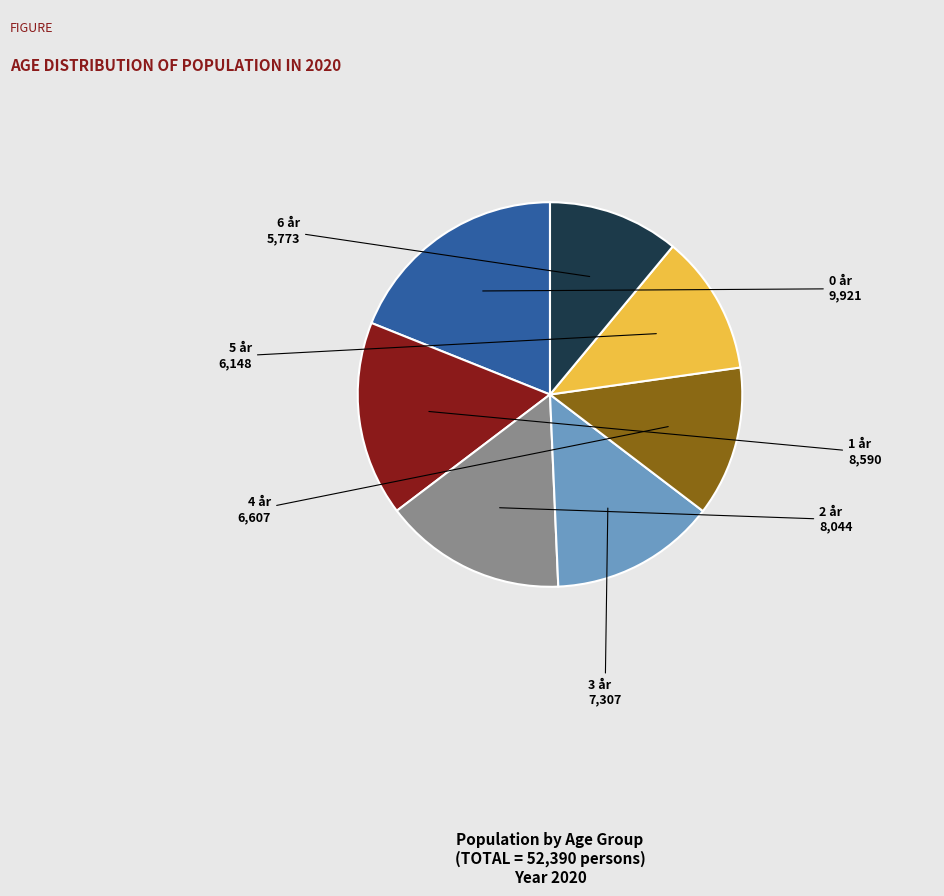

Count the number of slices in the pie.

7